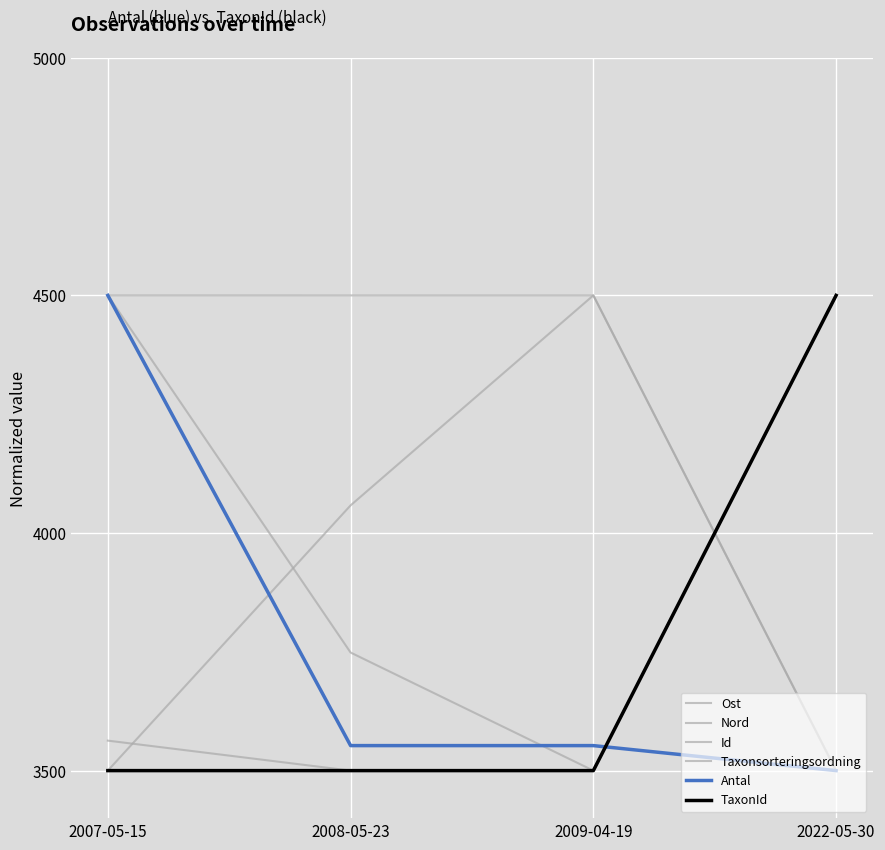

How many times do Nord and Ost cross each other?

2